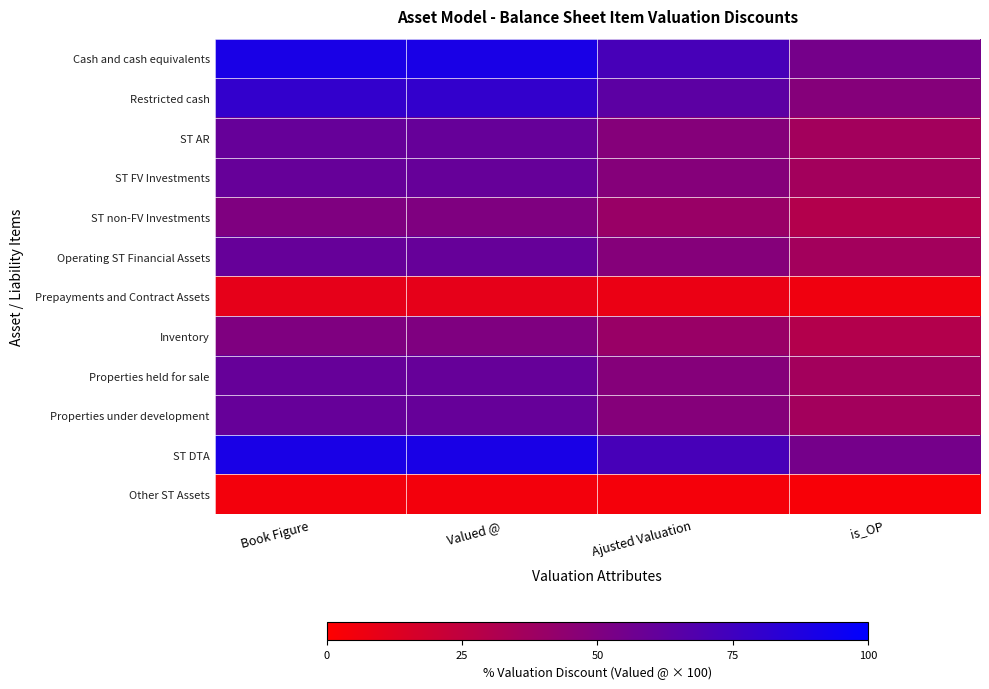

What is the spread (max minus min) of values at Book Figure?

85